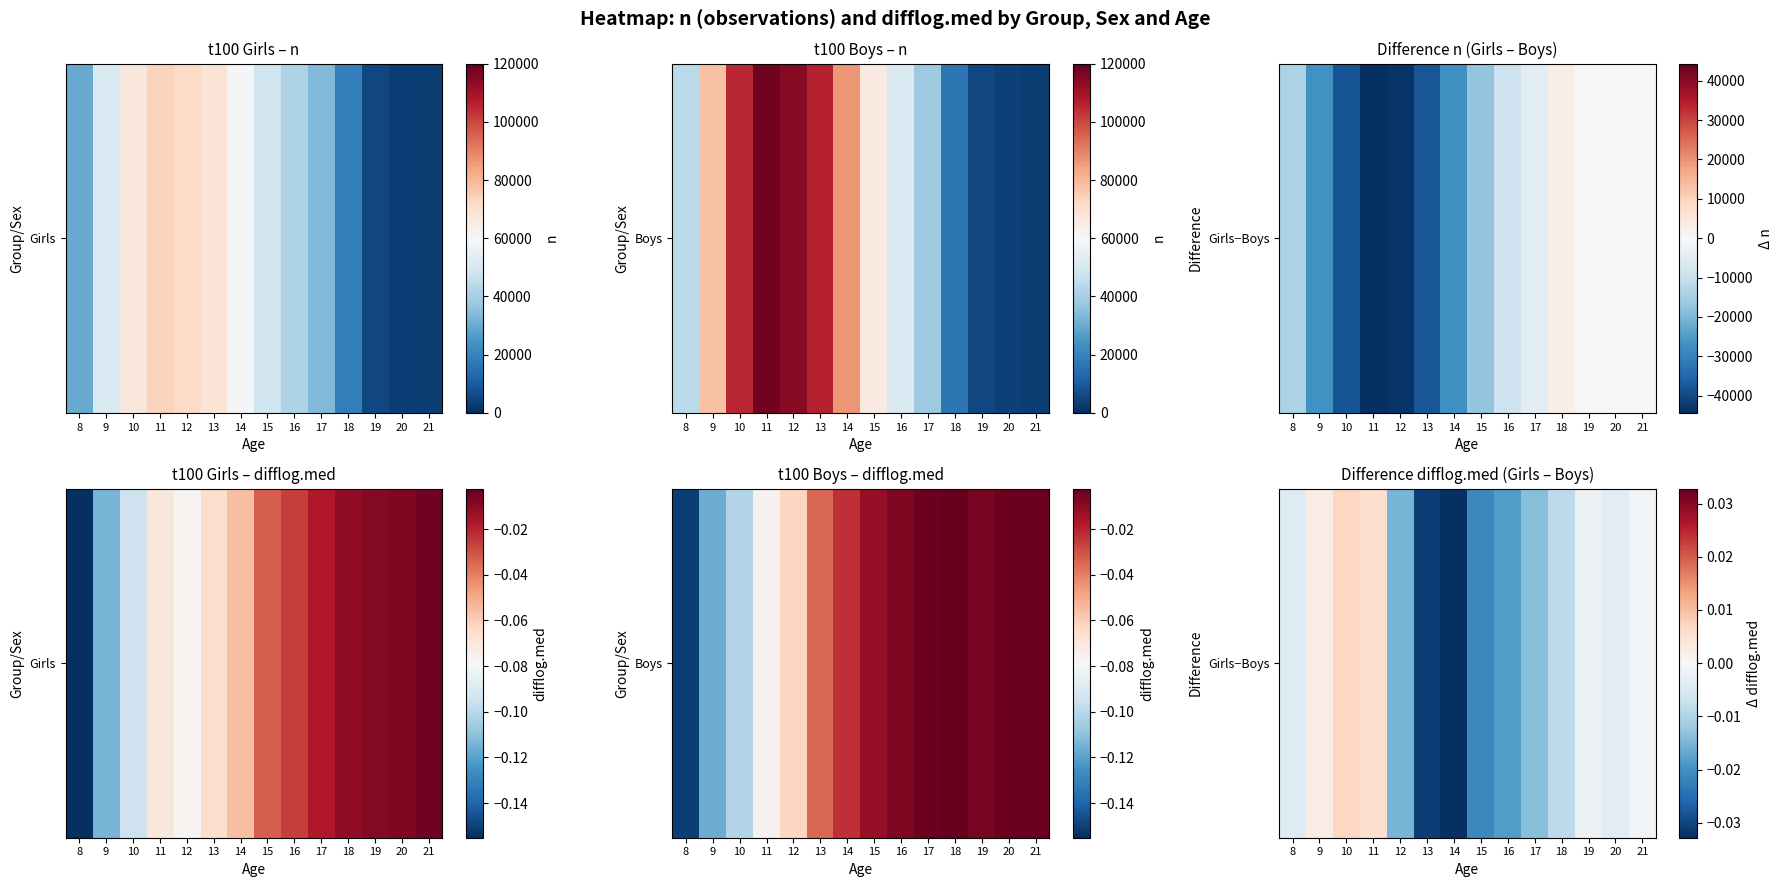

The chart shows a value of -0.0 at 17. True or false?

True